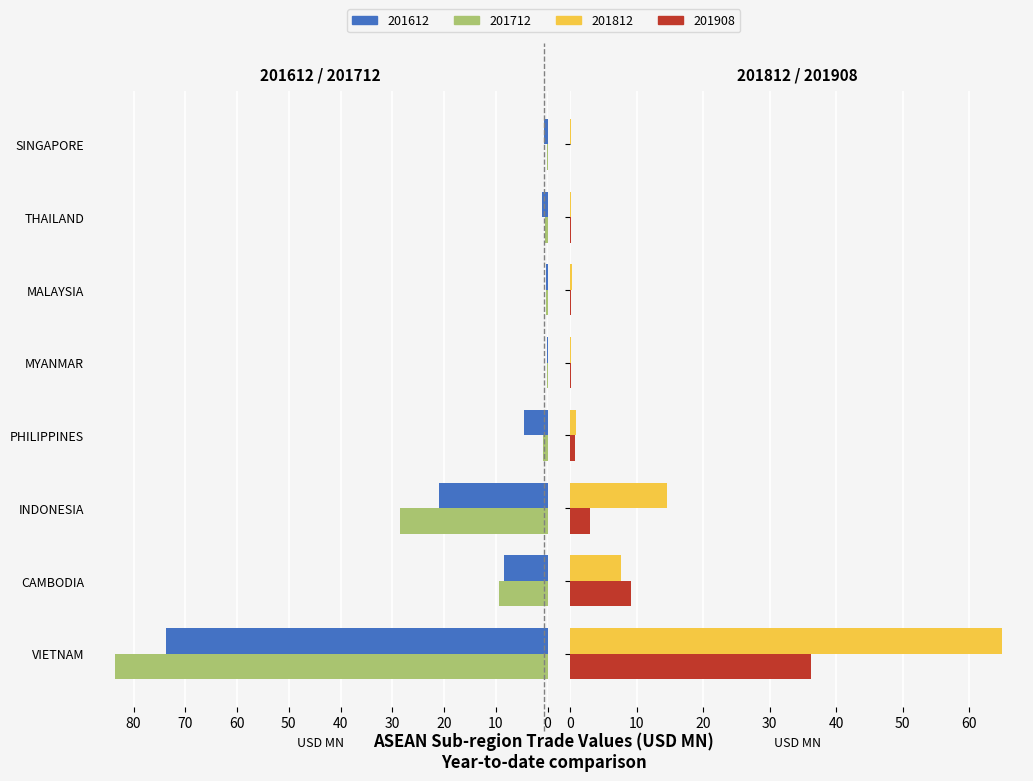

List the series in order of their peak value, lowest first.

201908, 201812, 201612, 201712